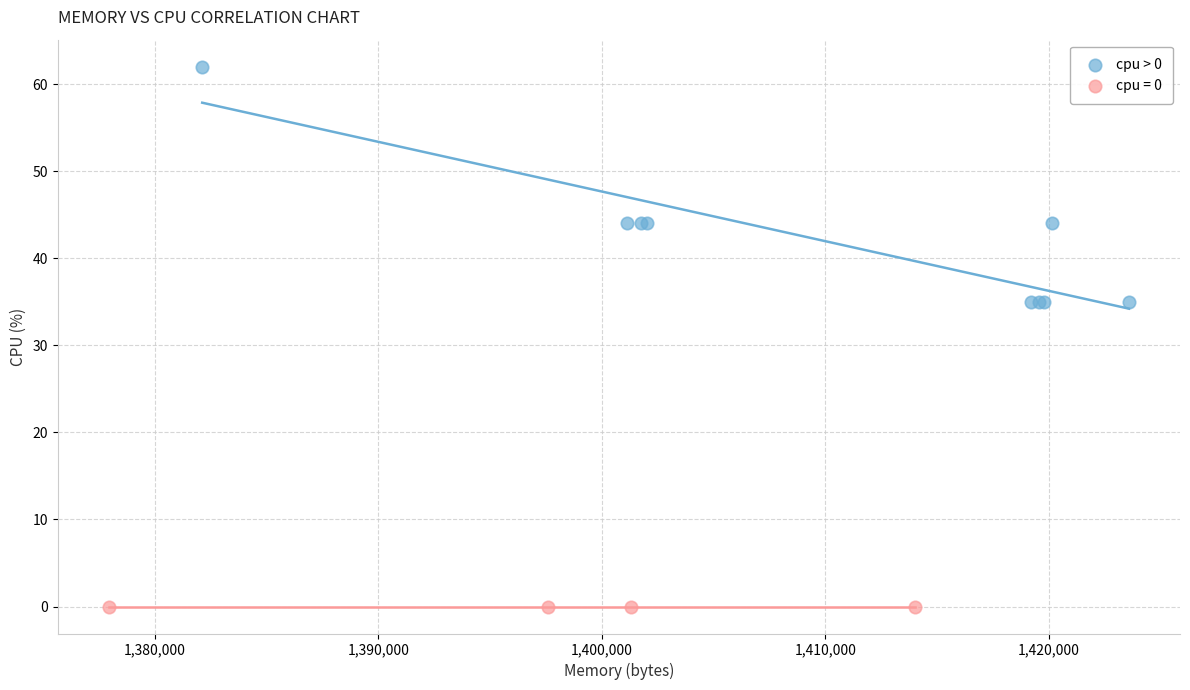

Which series contains the lowest Y value?

cpu = 0